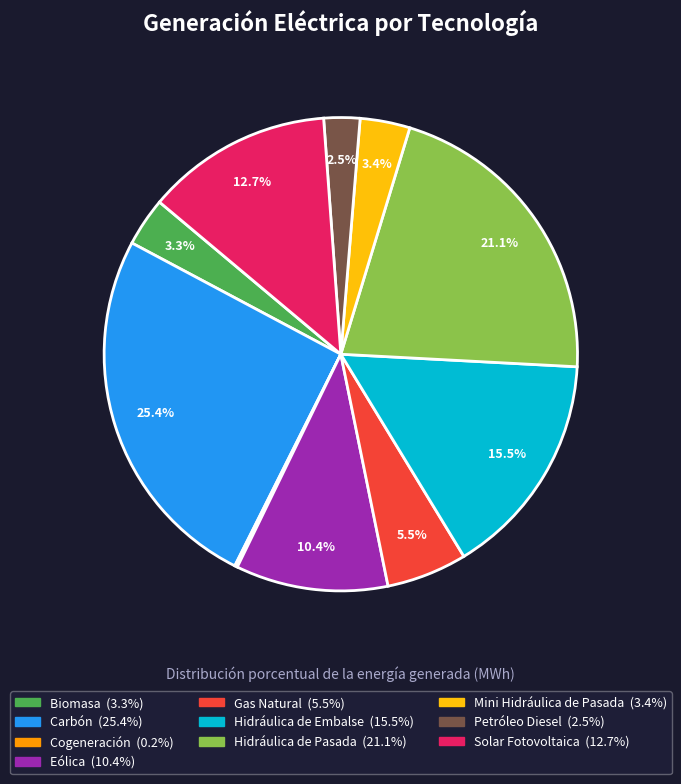

To the nearest percent, what is the difference between the Biomasa and Hidráulica de Embalse slice percentages?

12%